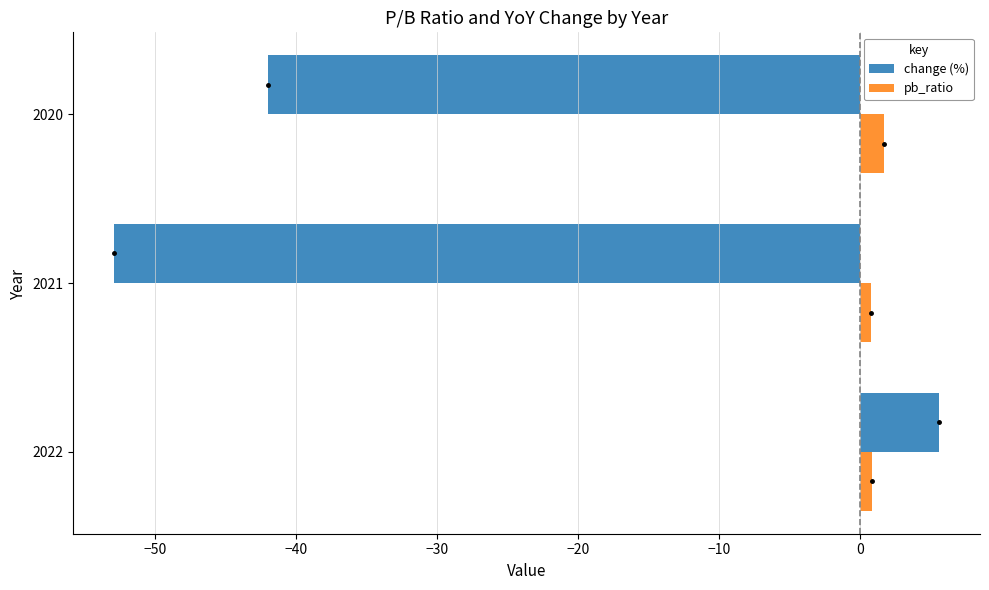

What are all the series names shown in the legend?

change (%), pb_ratio